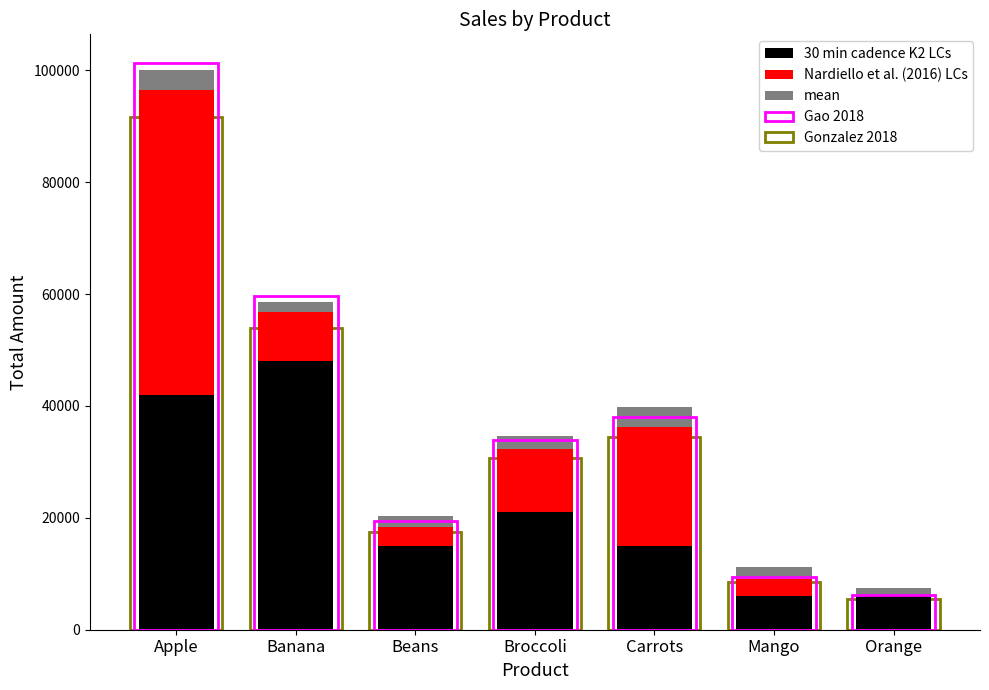

The value of mean at Mango is 2257.2. True or false?

True